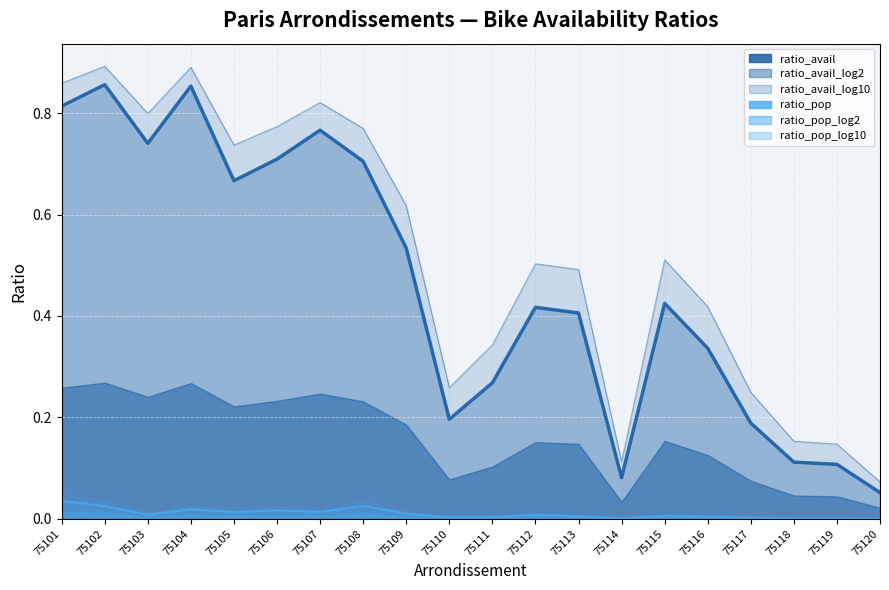

Between 75102 and 75109, which series saw the biggest shift?

ratio_avail